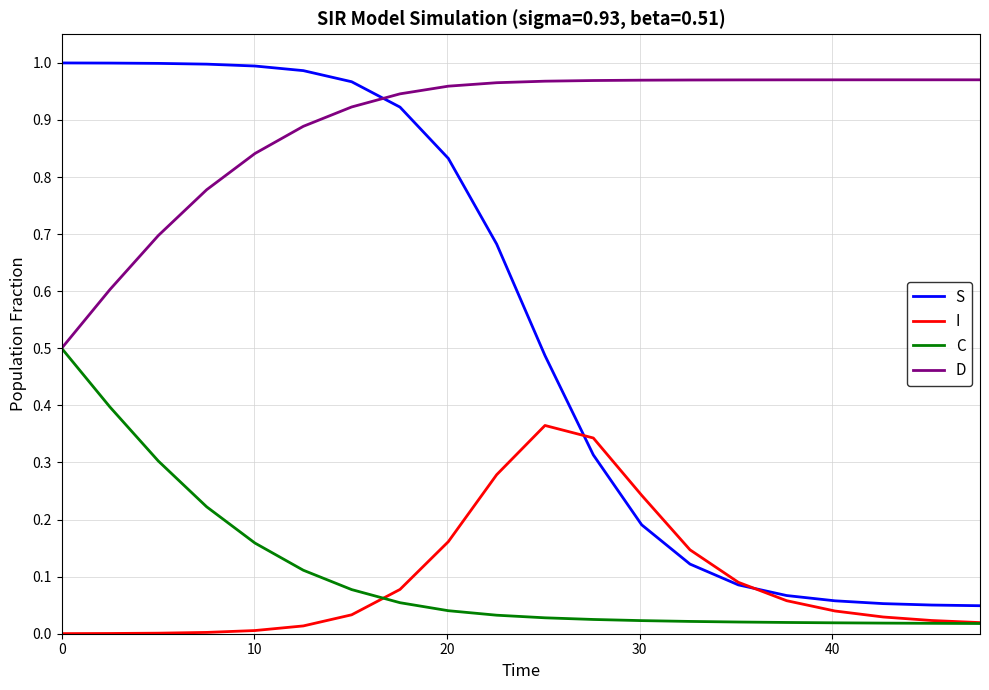

Which series has the largest range (max minus min)?

S